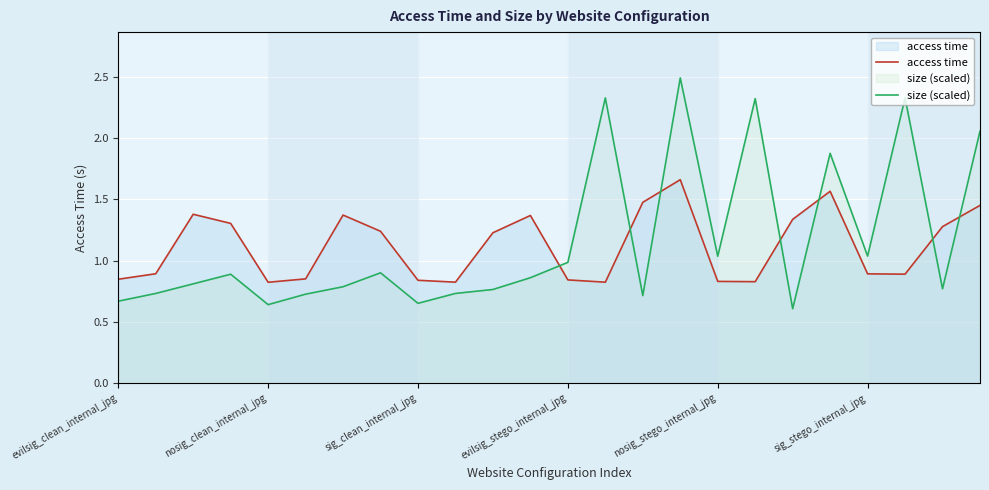

What is the spread (max minus min) of values at nosig_stego_internal_jpg?

0.2